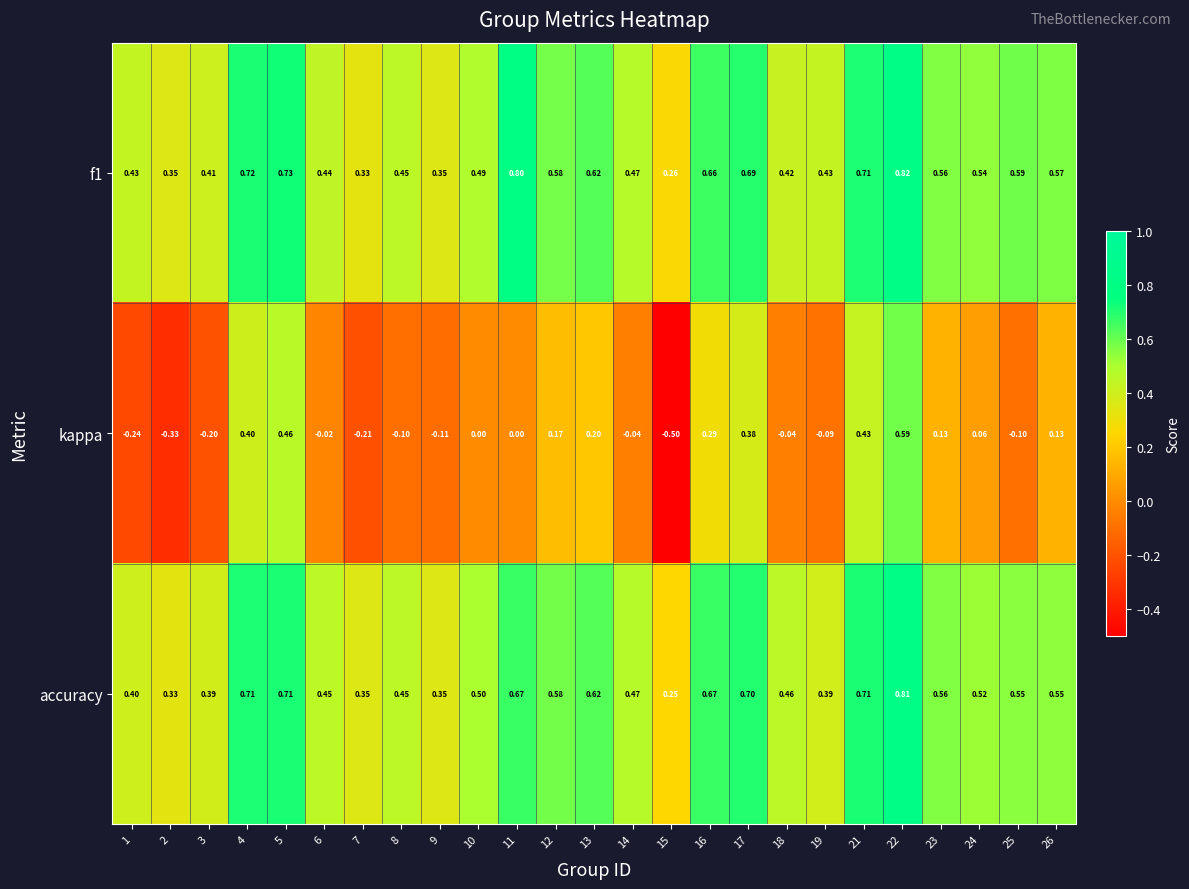

Is the value of accuracy at 3 greater than the value of kappa at 2?

Yes